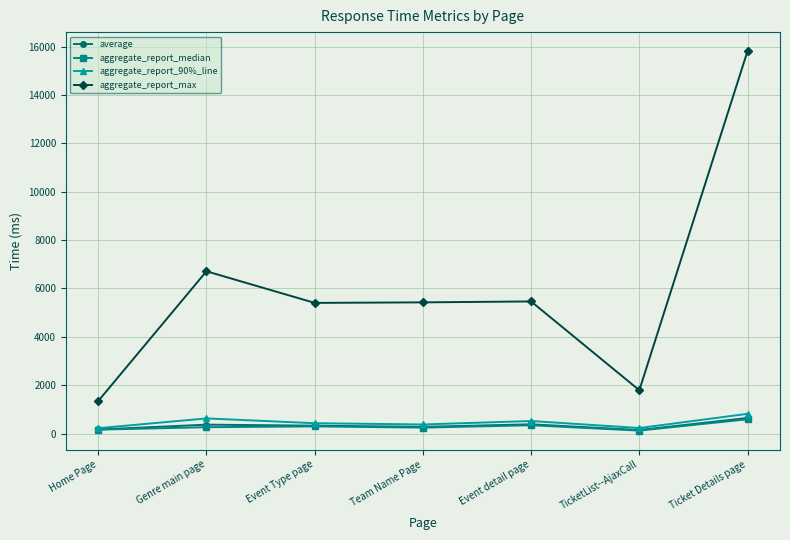

What is the difference between the aggregate_report_max values at Event detail page and Home Page?

4116